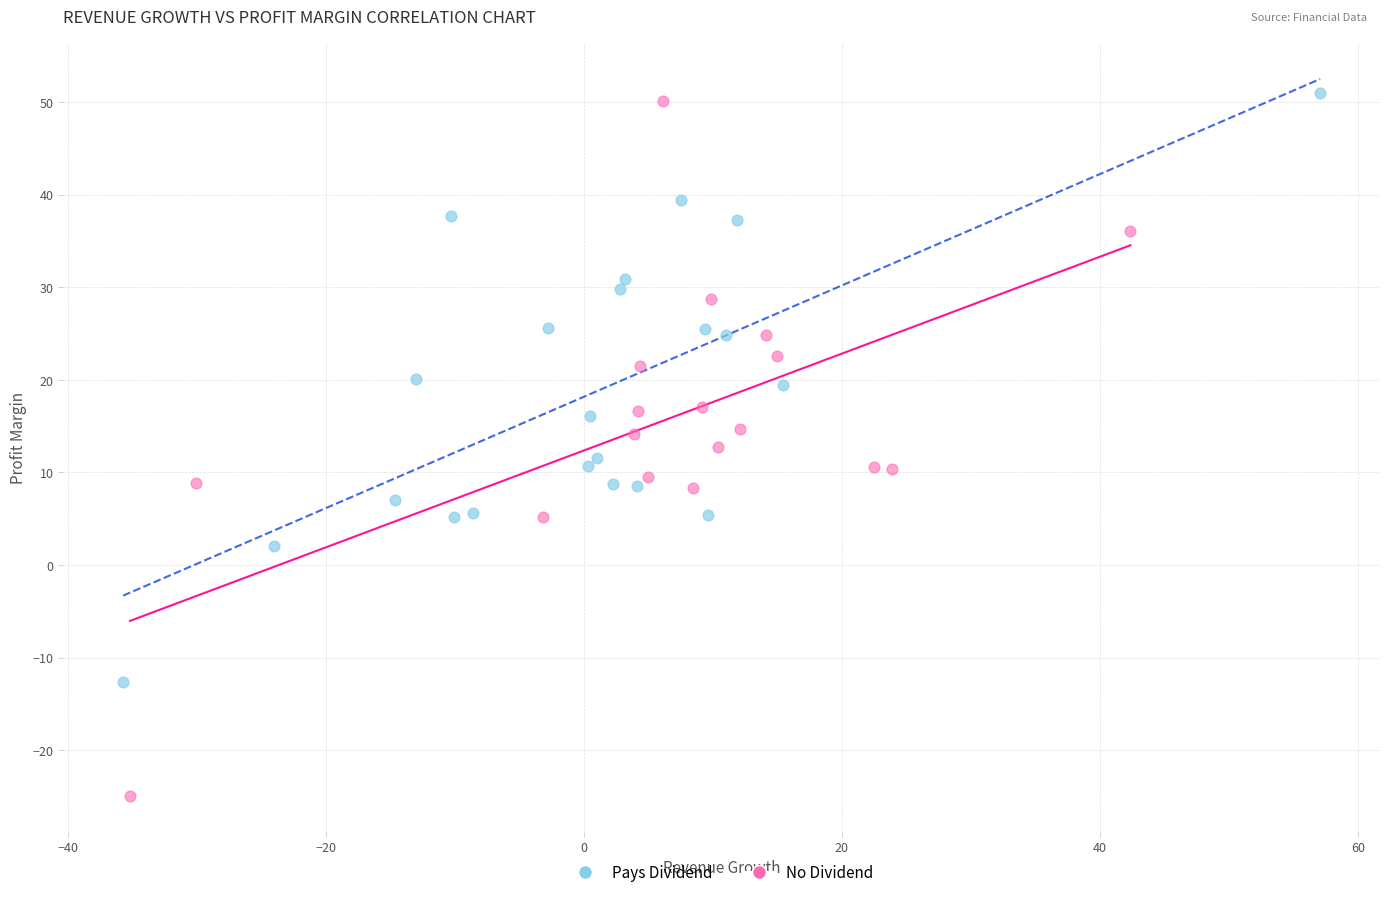

Which series reaches the minimum Y coordinate?

No Dividend